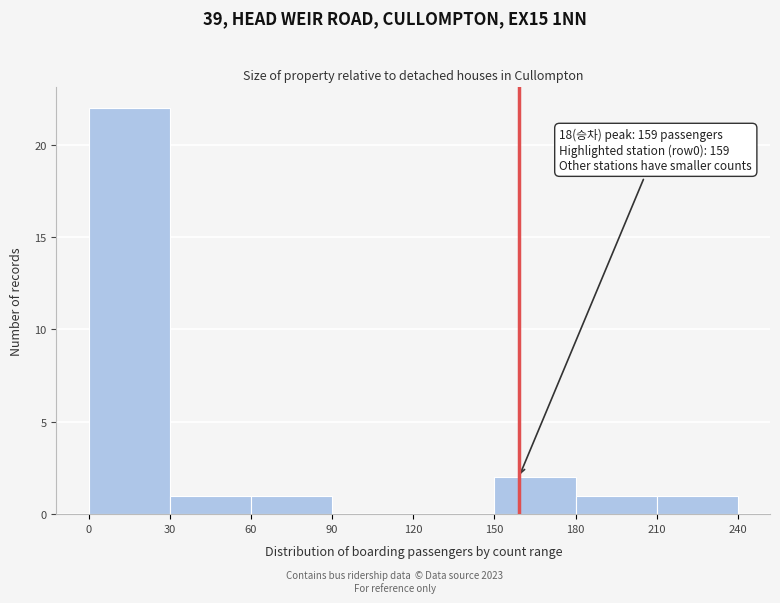

Which range on the x-axis has the tallest bar?

0 to 30